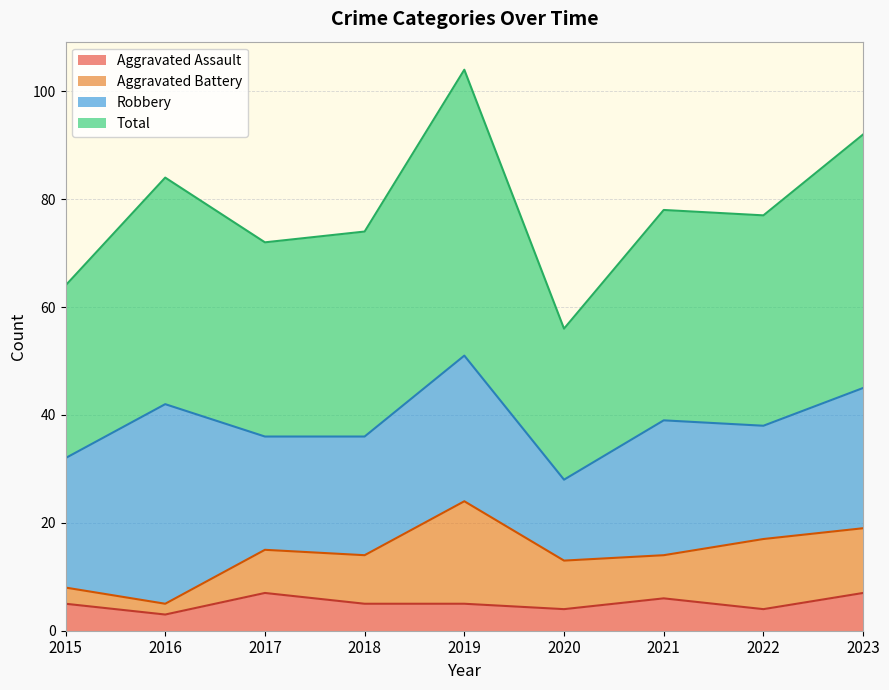

True or false: Aggravated Assault has more than 1 points higher than both neighbors.

True